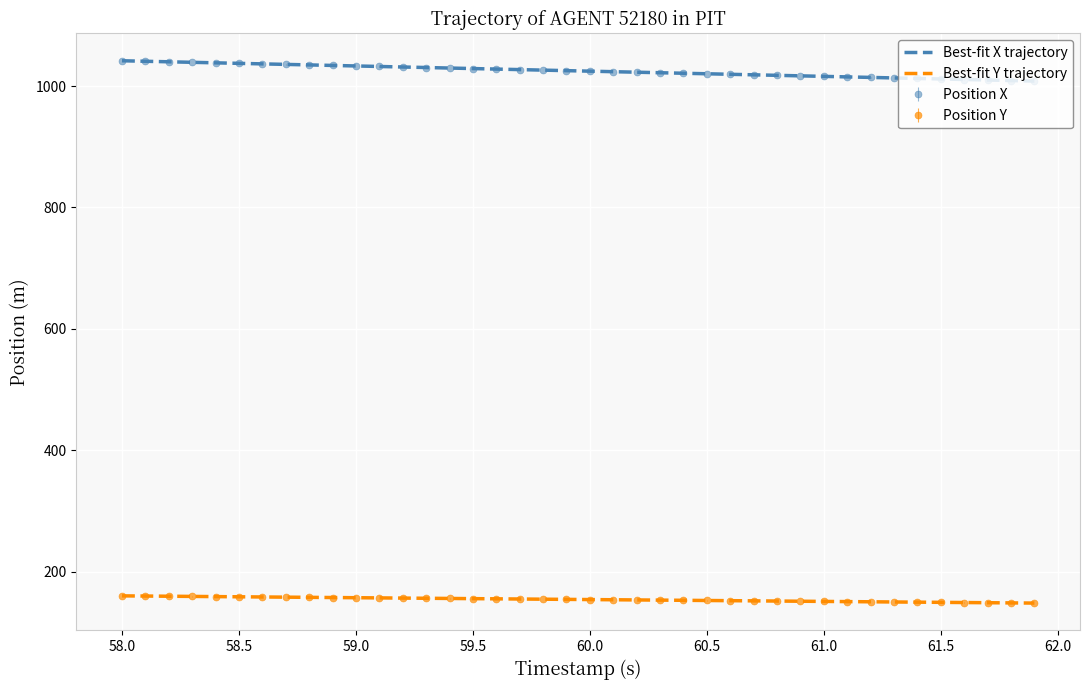

What is the minimum value for Best-fit Y trajectory?

148.2